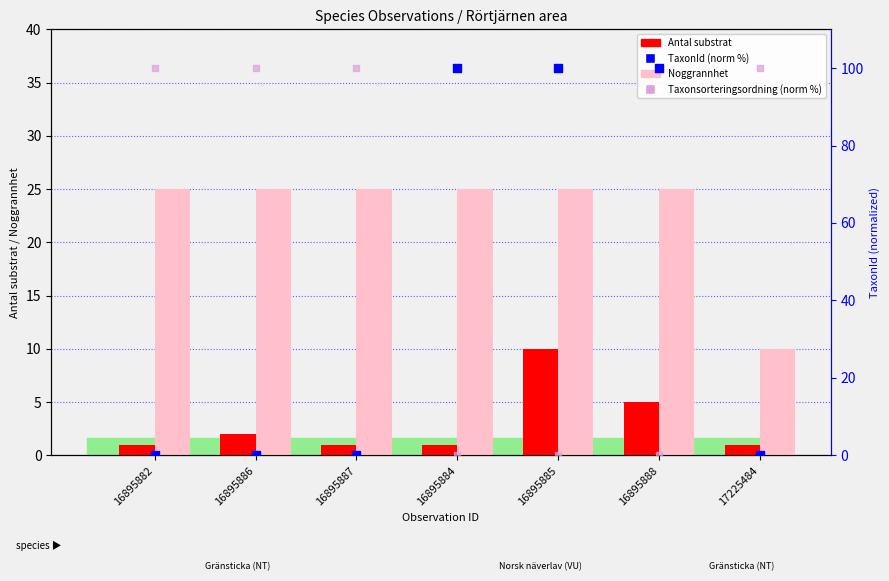

At how many categories does at least one series exceed 57?

7